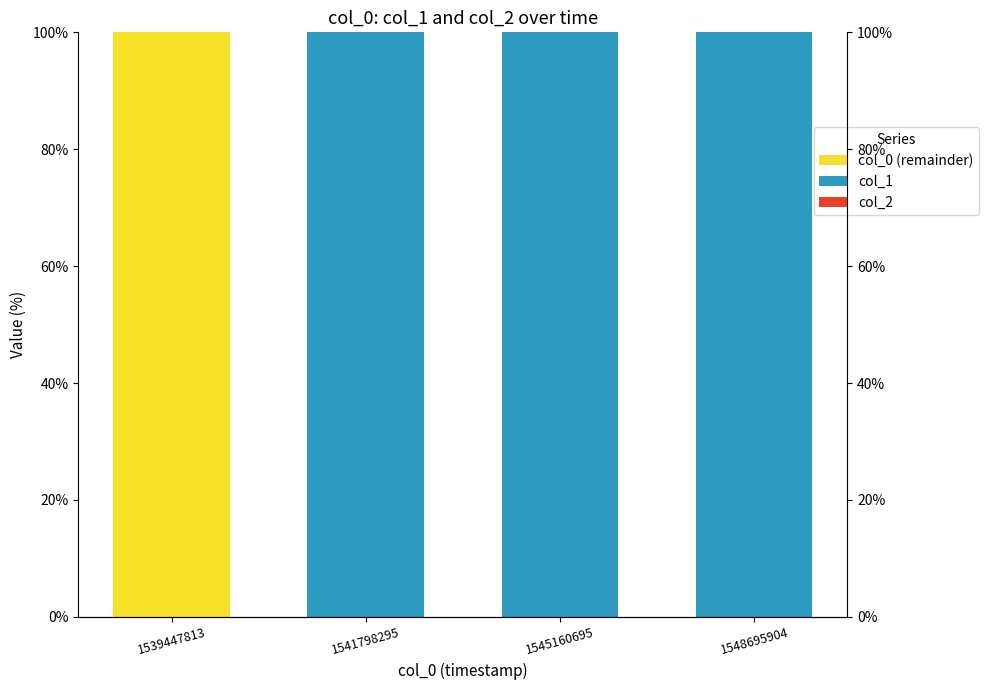

How many groups of bars are there?

4